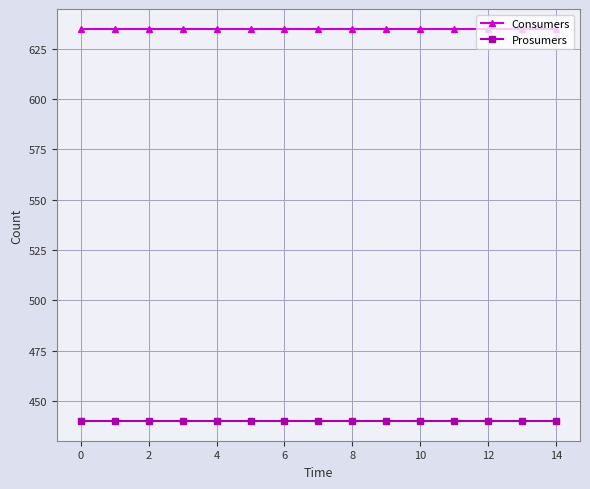

What are all the series names shown in the legend?

Consumers, Prosumers